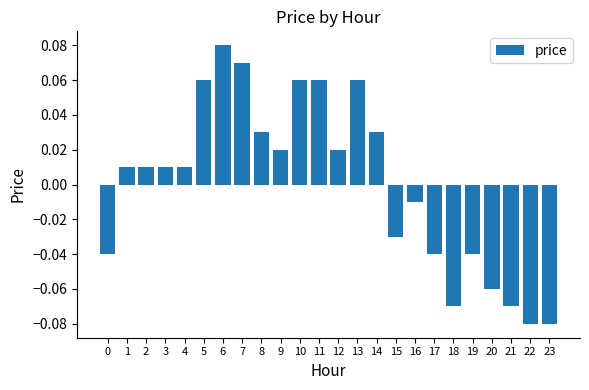

Which category has the highest value across all series?

6